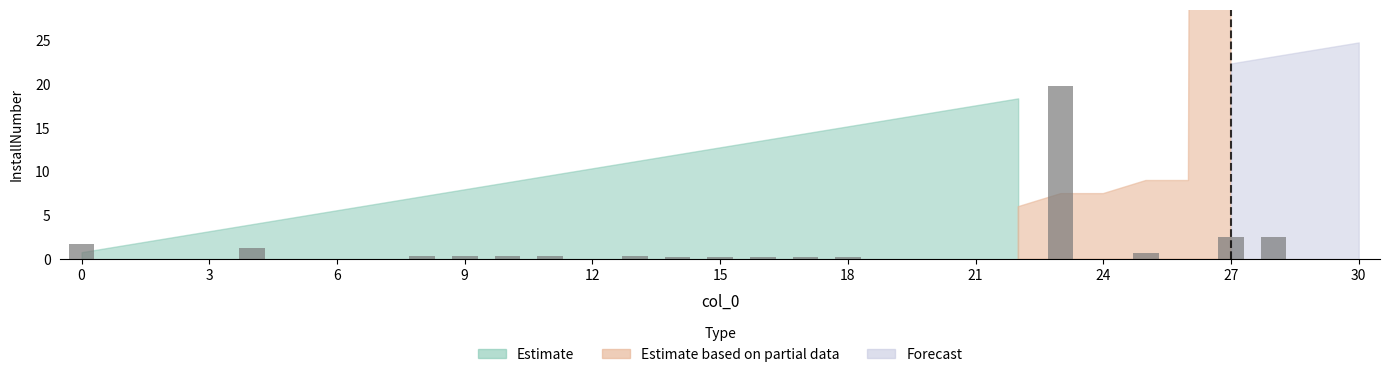

Are the bars horizontal?

No